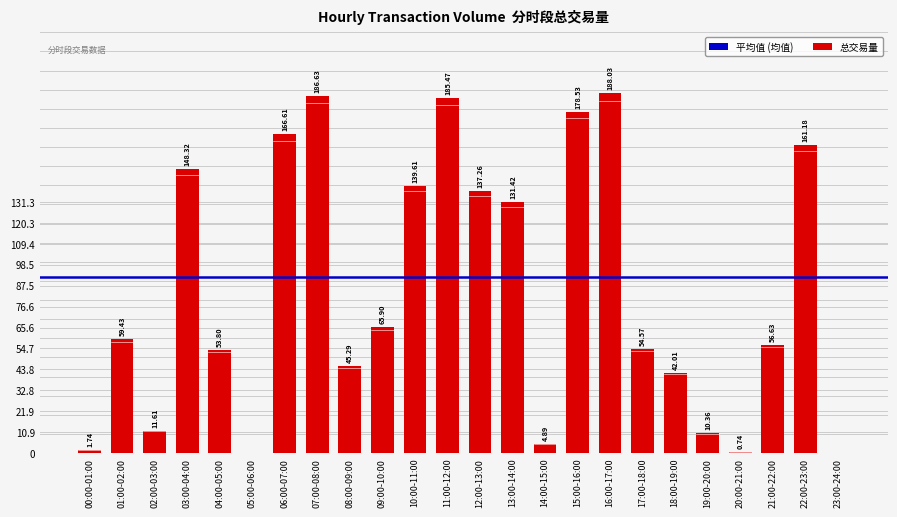

What is the sum of all values?

2030.0